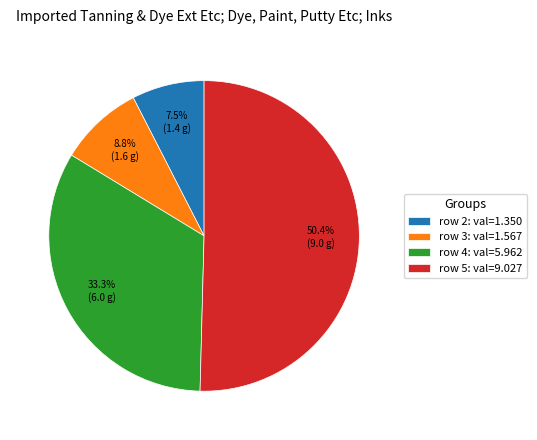

Is there any slice that represents more than half of the pie?

Yes